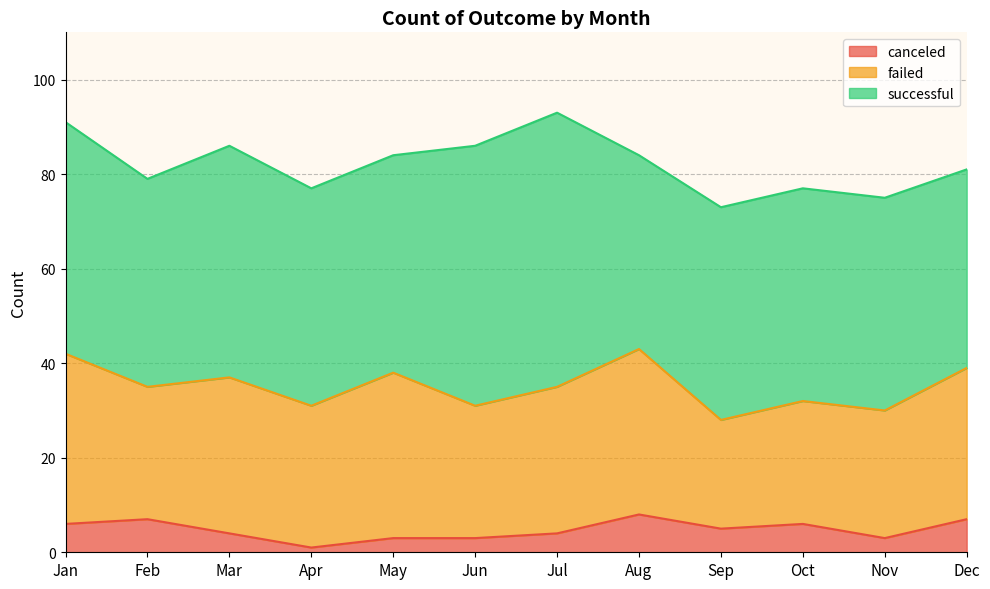

What is the maximum value for successful?

58